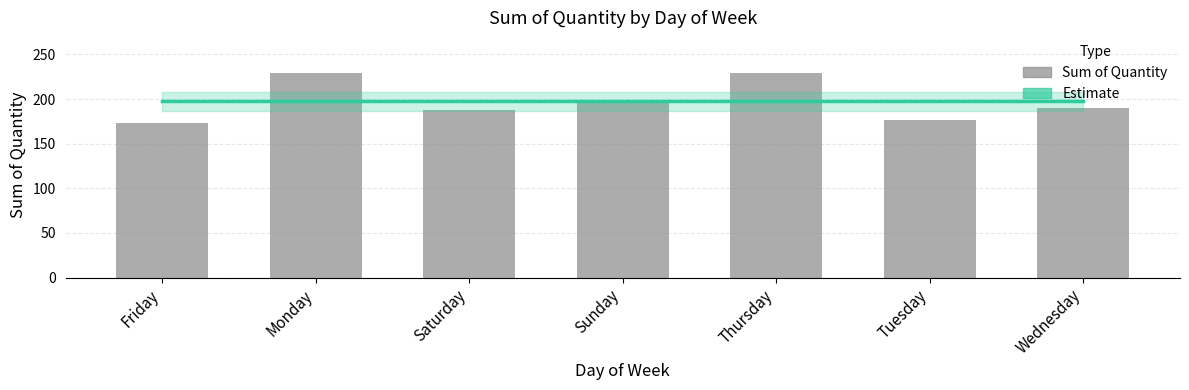

Rank the categories by Estimate value from highest to lowest.

Friday, Monday, Saturday, Sunday, Thursday, Tuesday, Wednesday